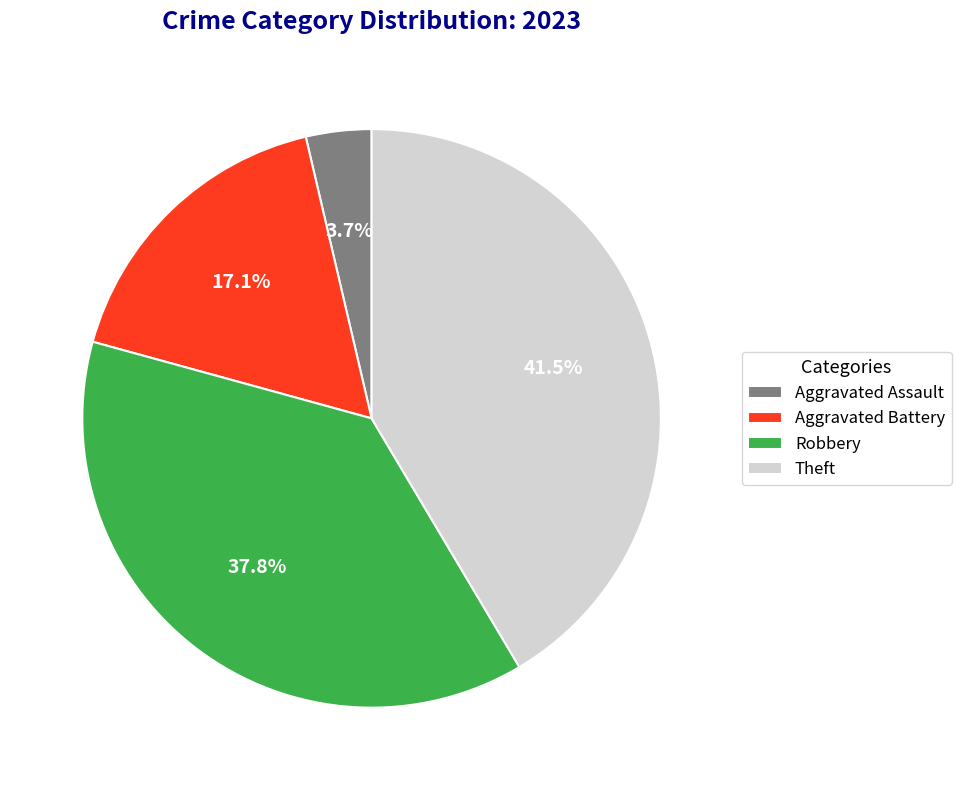

How many segments does this pie chart have?

4